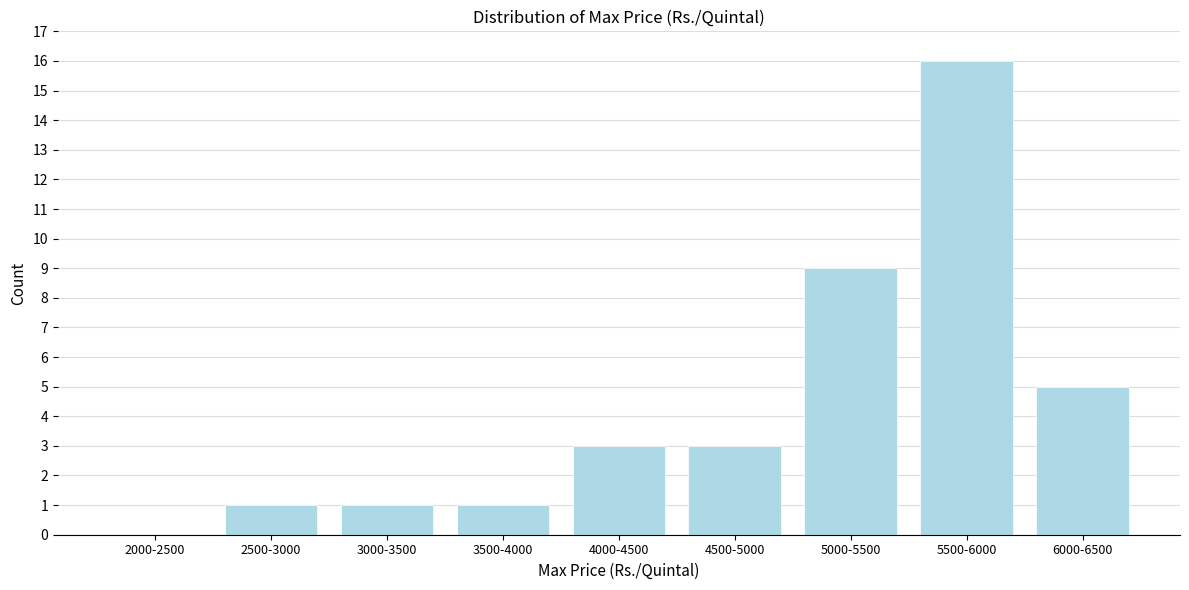

Reading right to left, list all the values displayed in this chart.

6000-6500=5	5500-6000=16	5000-5500=9	4500-5000=3	4000-4500=3	3500-4000=1	3000-3500=1	2500-3000=1	2000-2500=0